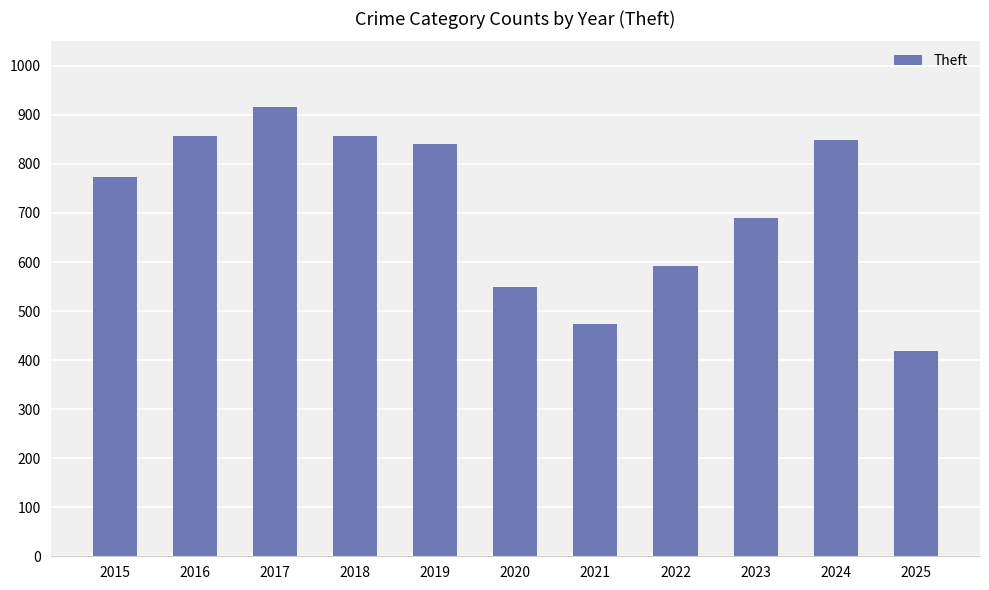

What is the average value?

711